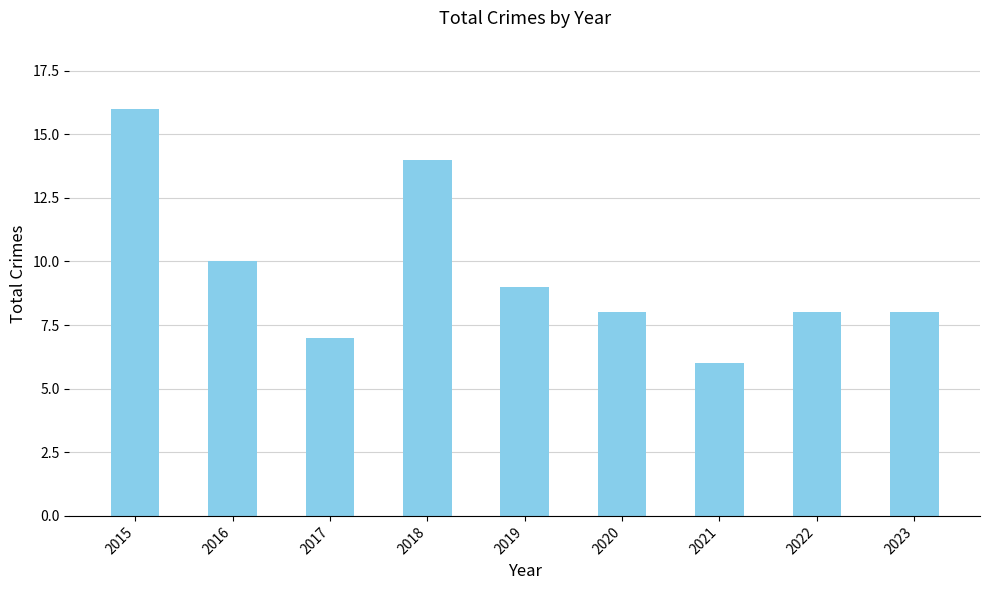

Where does the data first go above 8?

2015